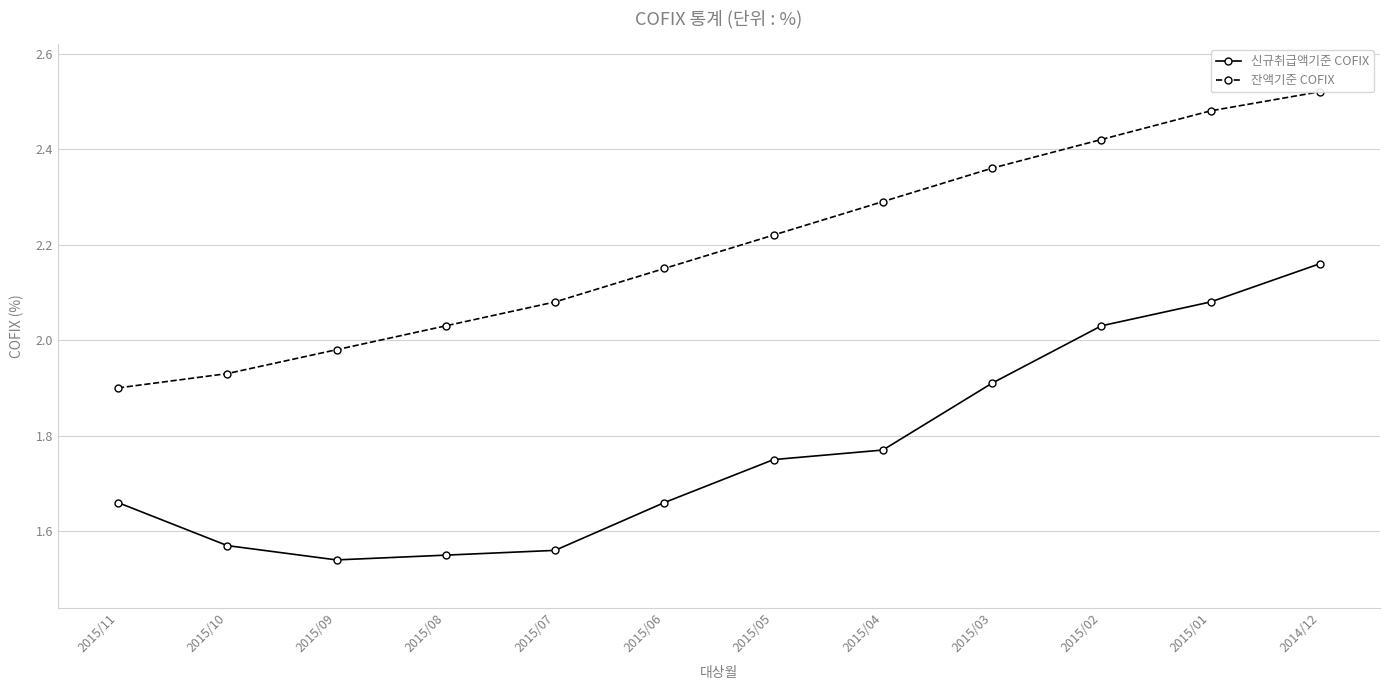

True or false: 잔액기준 COFIX and 신규취급액기준 COFIX cross at least once.

False